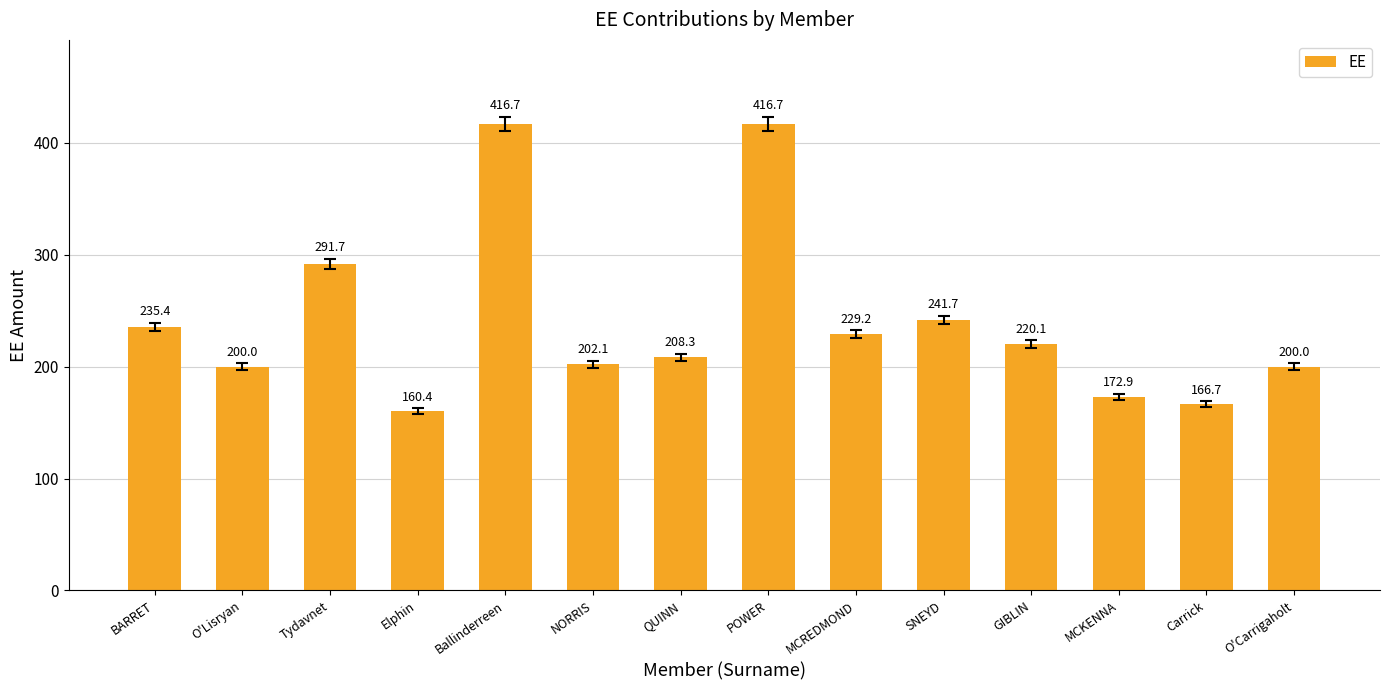

What position from the right is SNEYD?

5